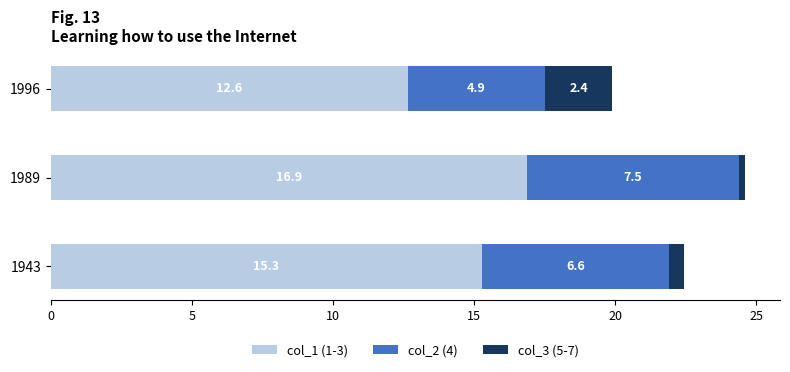

Which category has the highest value in the col_1 (1-3) series?

1989